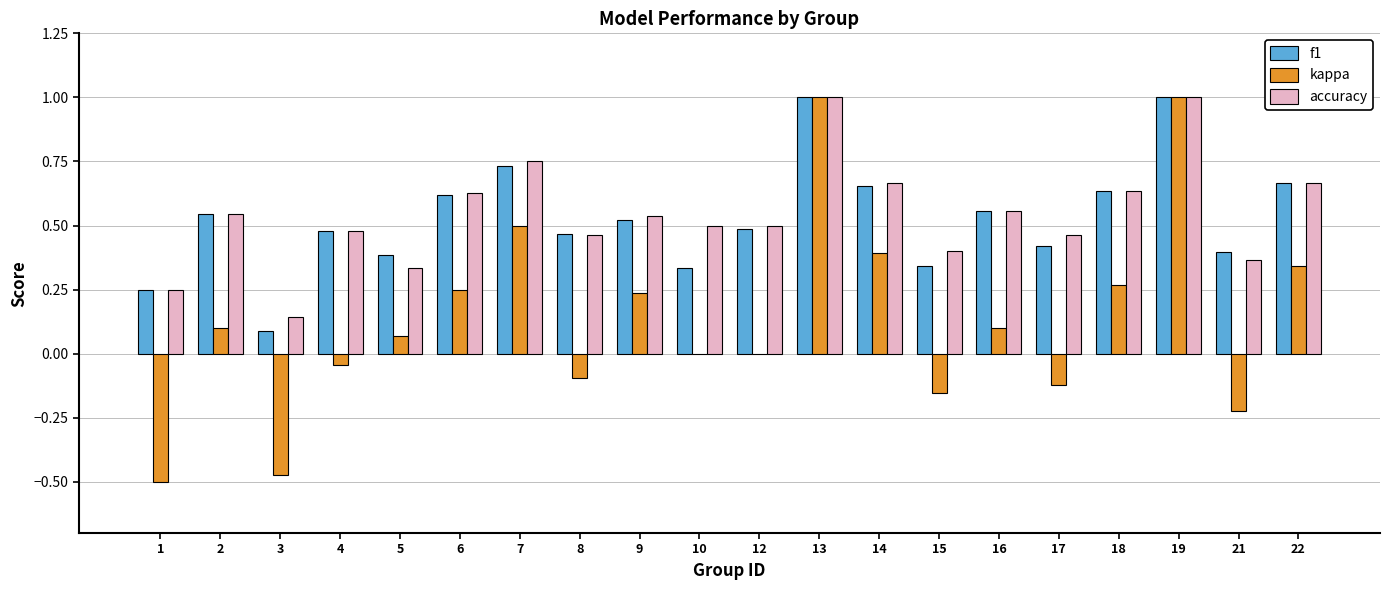

Is it true that f1 equals 1.0 at 19?

True